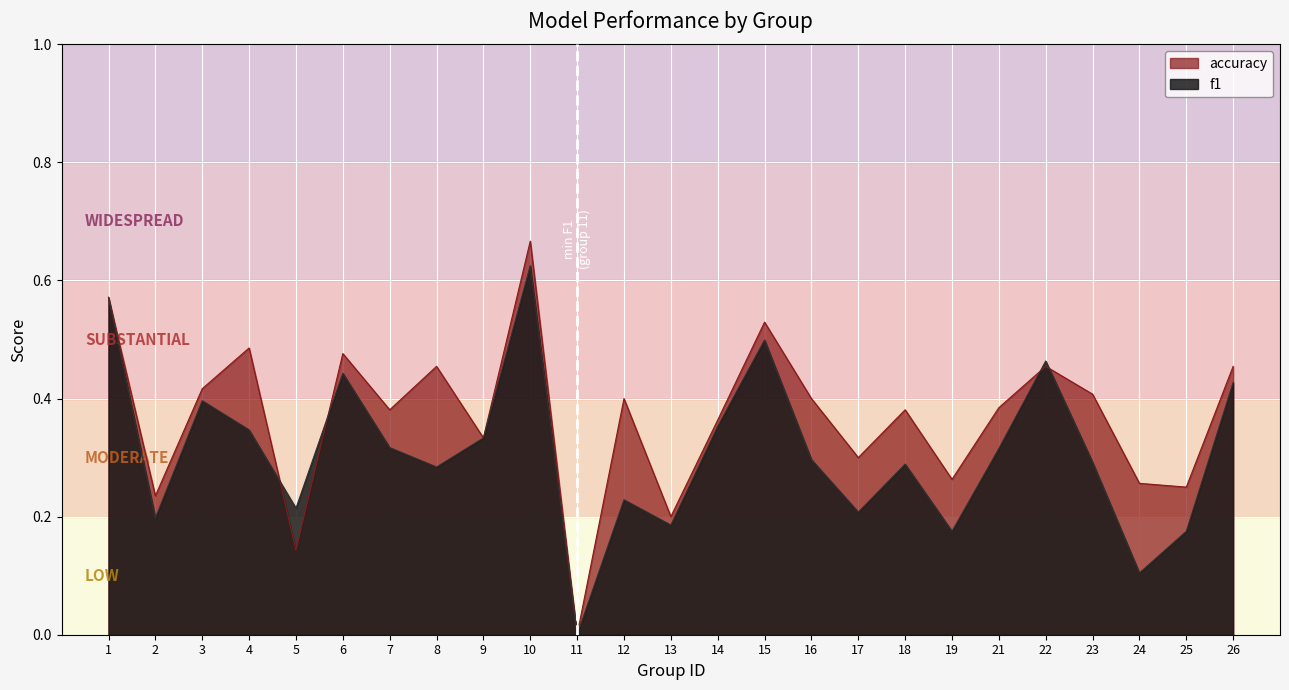

At which label is accuracy closest to 0?

11